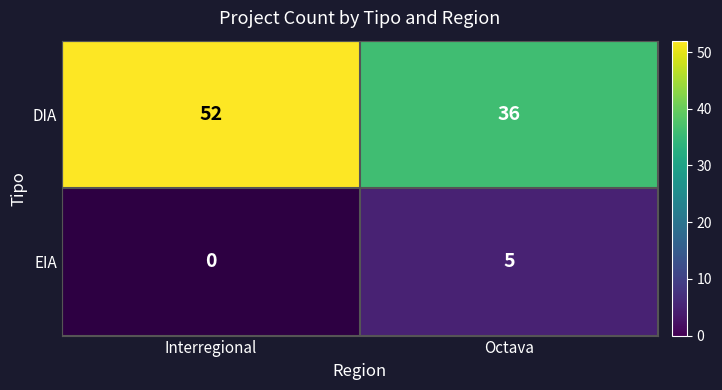

What is the difference between the highest and lowest values at Octava?

31